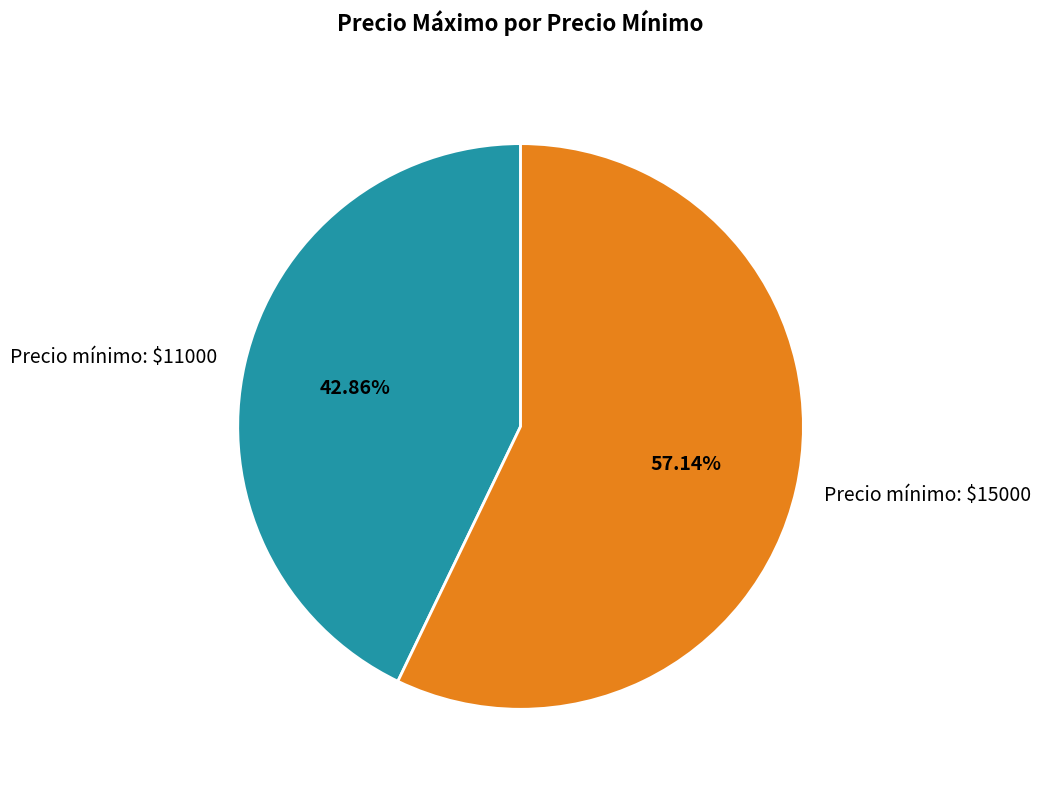

Rank the categories by value from lowest to highest.

Precio mínimo: $11000, Precio mínimo: $15000